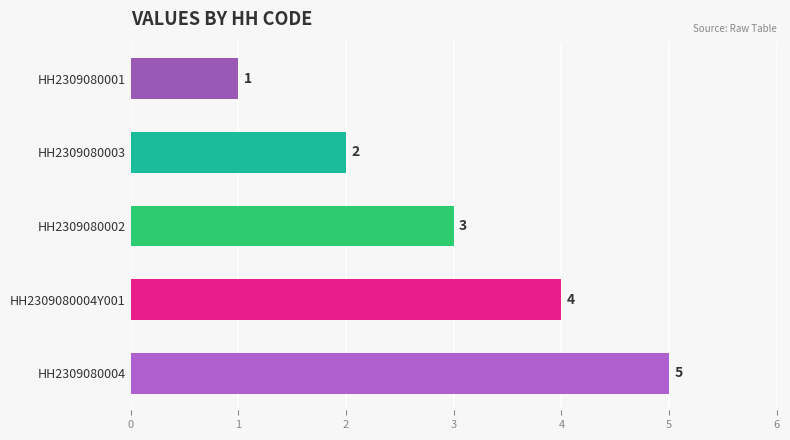

At which label does the data first exceed 3?

HH2309080004Y001